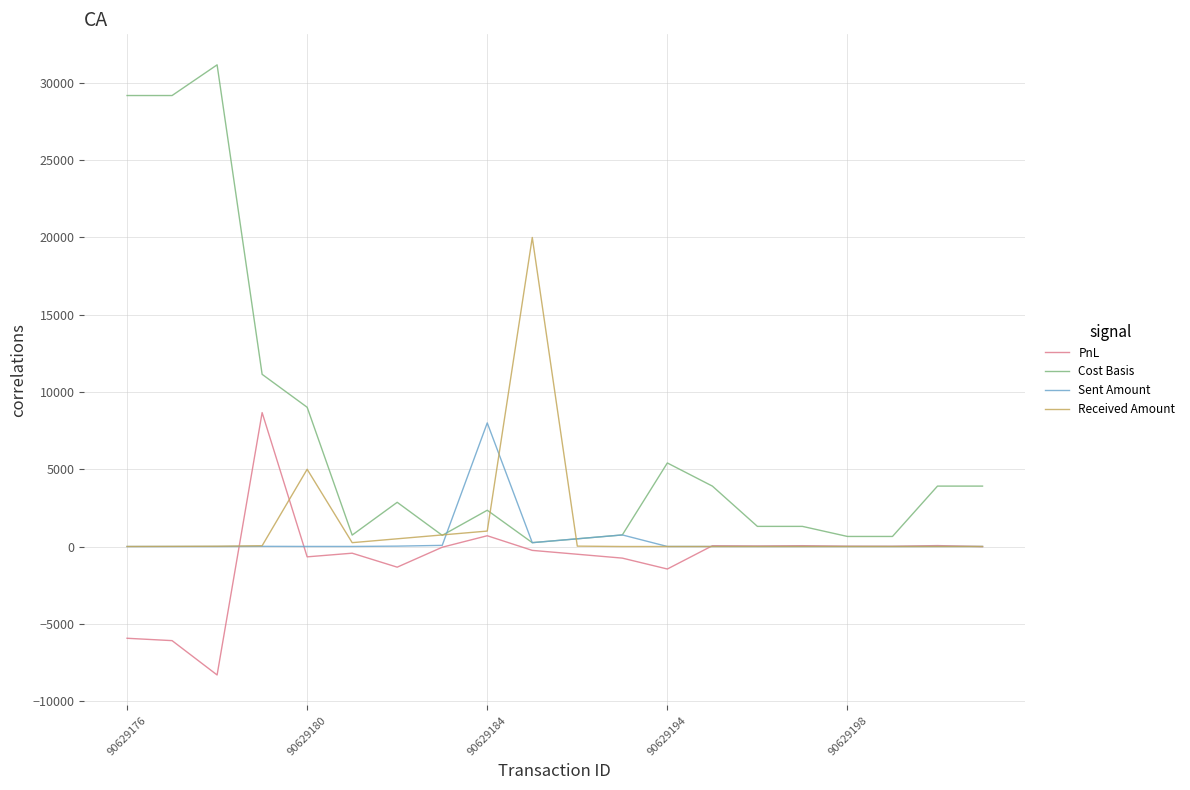

Which series has the largest range (max minus min)?

Cost Basis